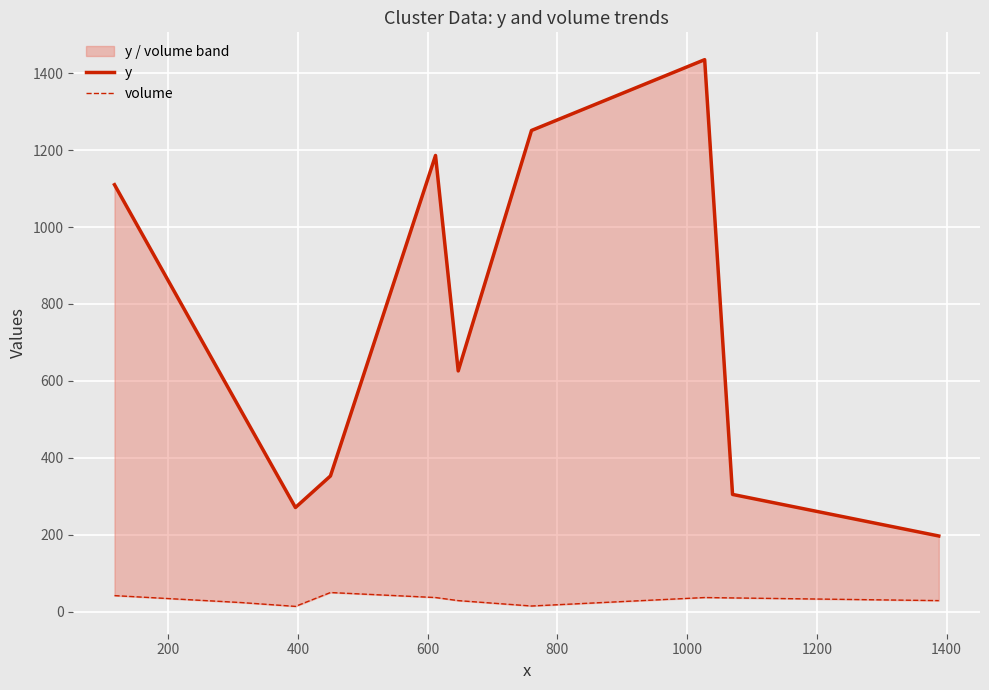

True or false: y and volume cross at least once.

False